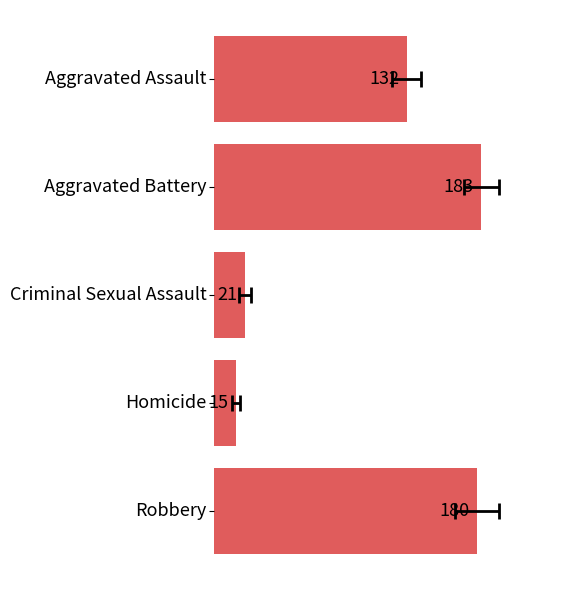

Does the chart contain any negative values?

No